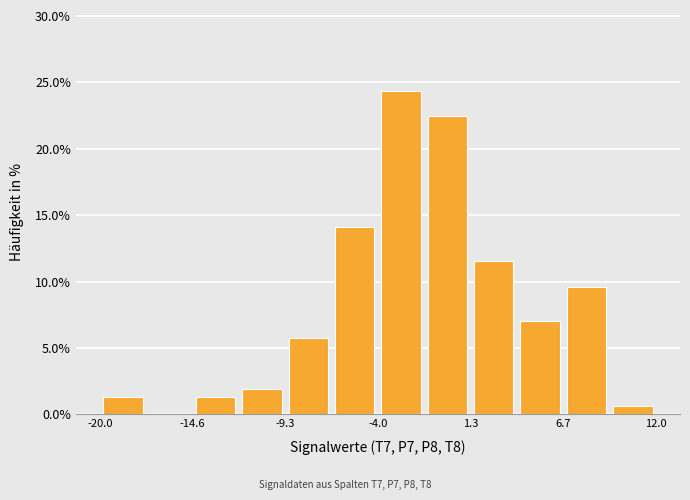

Around what value on the x-axis is the tallest bar? Give the approximate position of its centre, as read against the axis.

-3